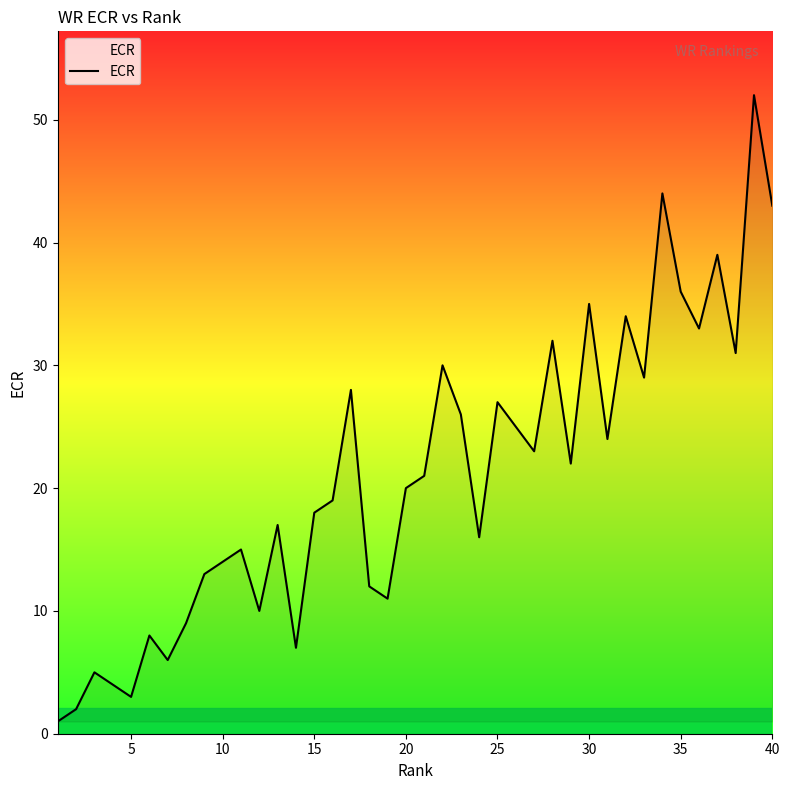

Is this an area chart (filled region under the line)?

No